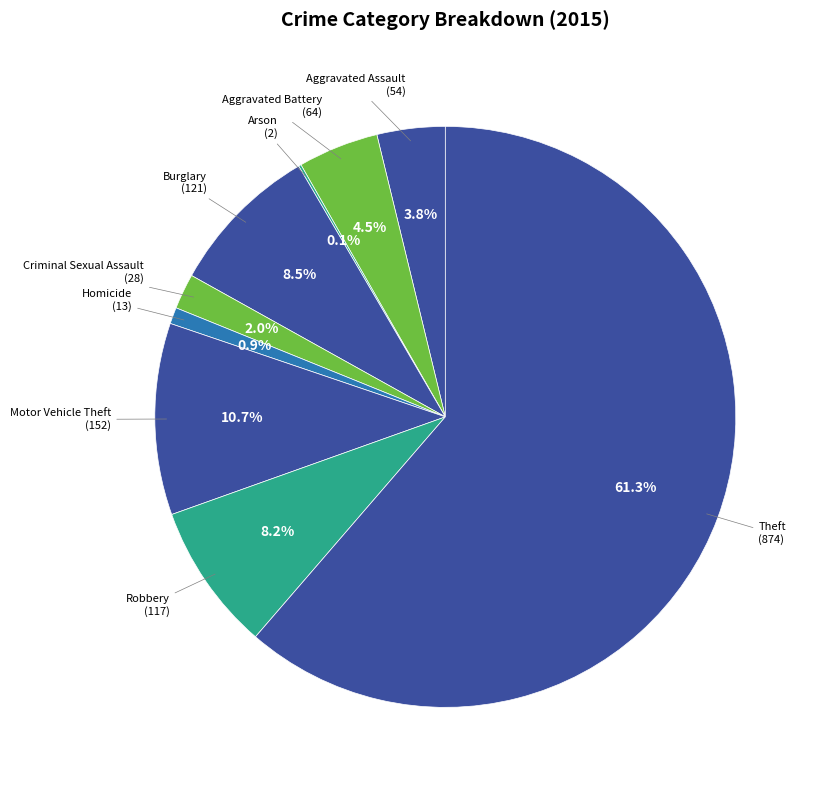

What is the total percentage of Homicide and Aggravated Battery?

5.4%